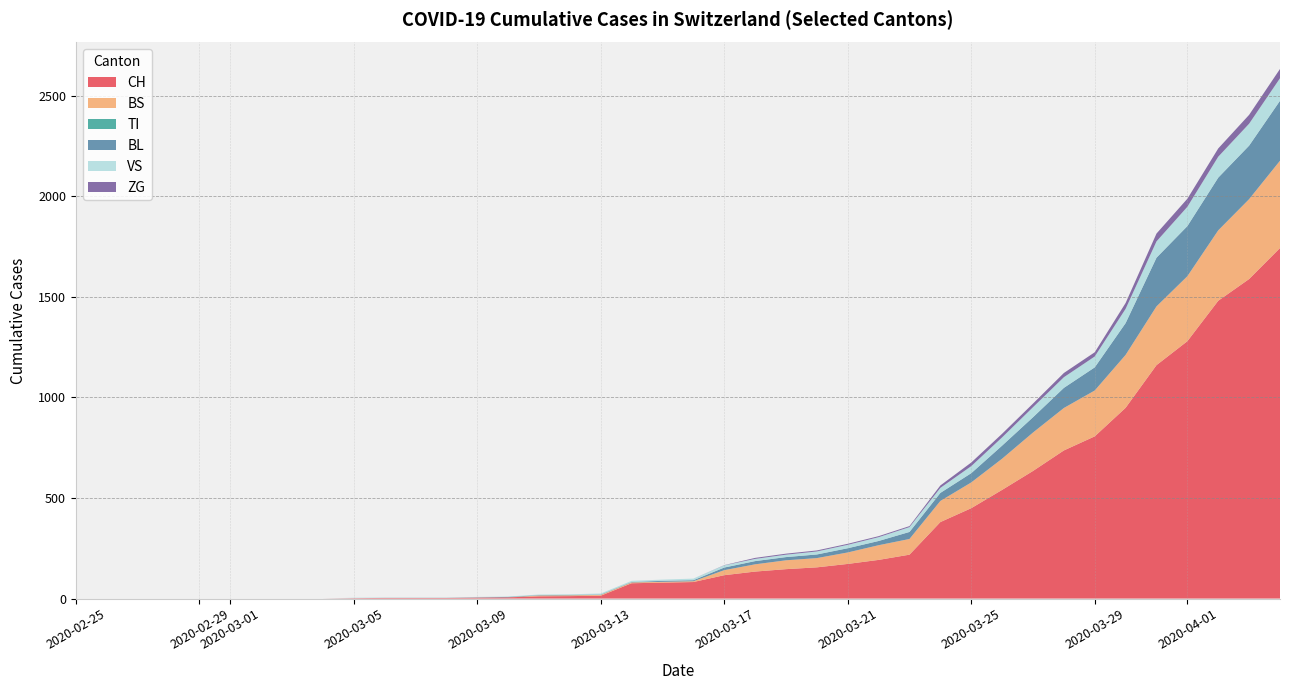

What is the highest value of the CH series?

1742